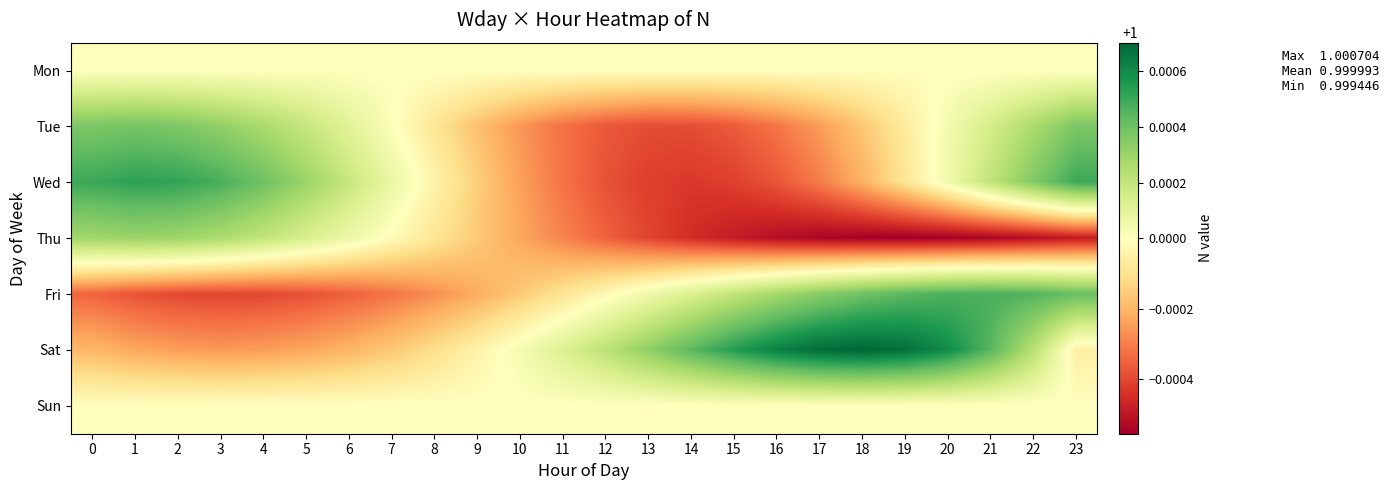

Count the number of data series in this chart.

7